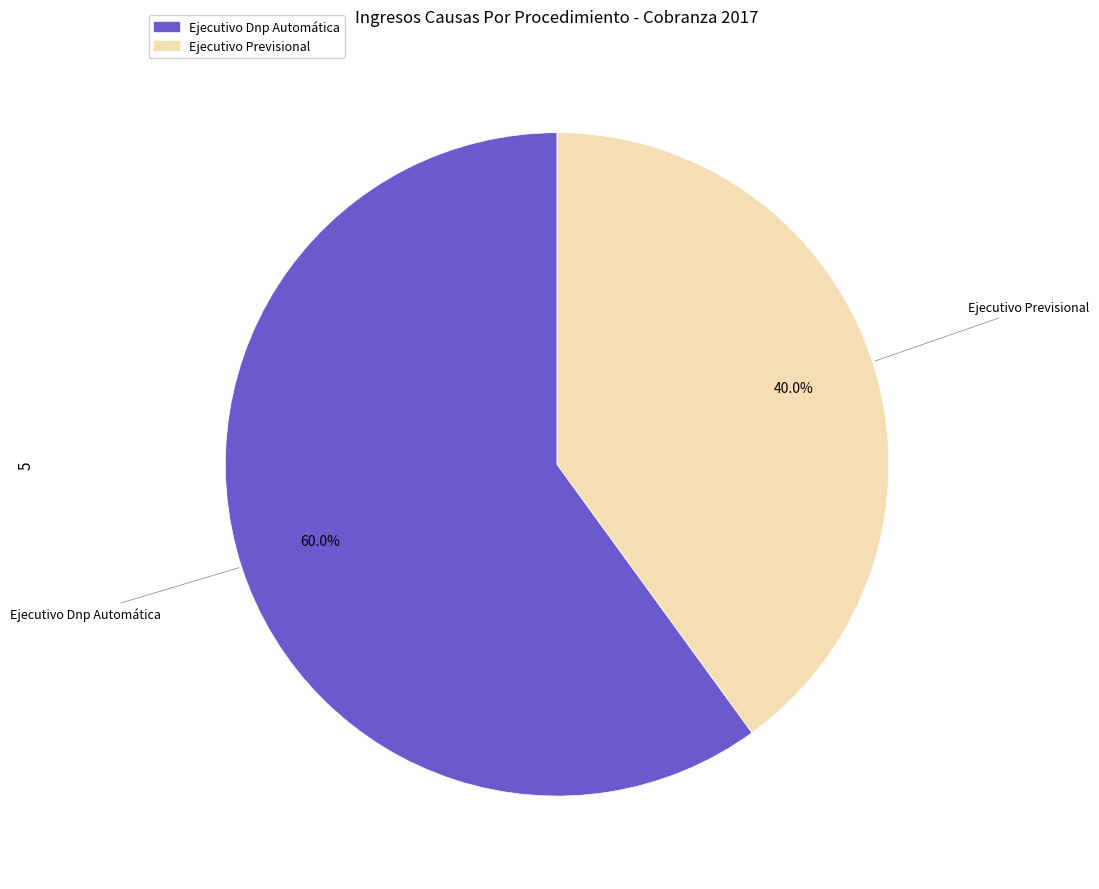

Approximately how many times larger is the value at Ejecutivo Dnp Automática compared to Ejecutivo Previsional?

1.5